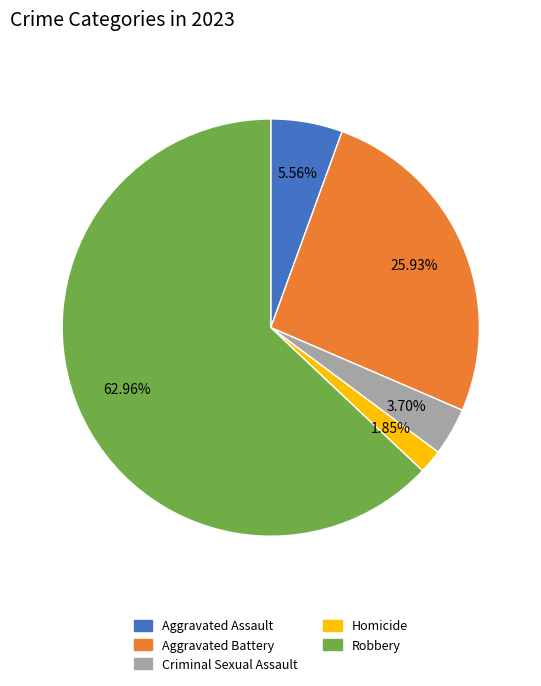

What is the largest slice in the pie chart?

Robbery